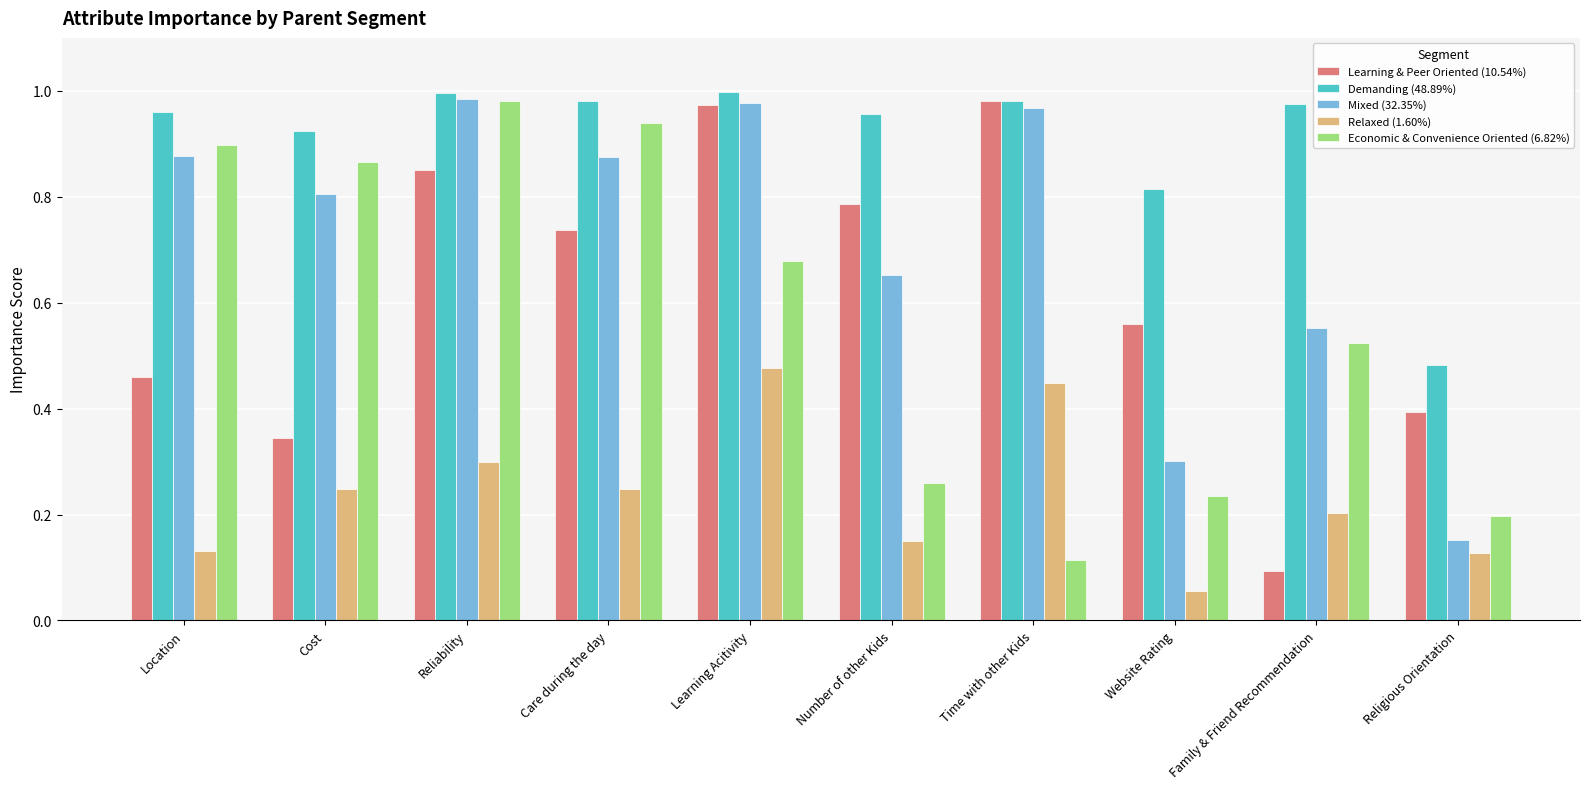

At which label is Learning & Peer Oriented (10.54%) closest to 0?

Family & Friend Recommendation